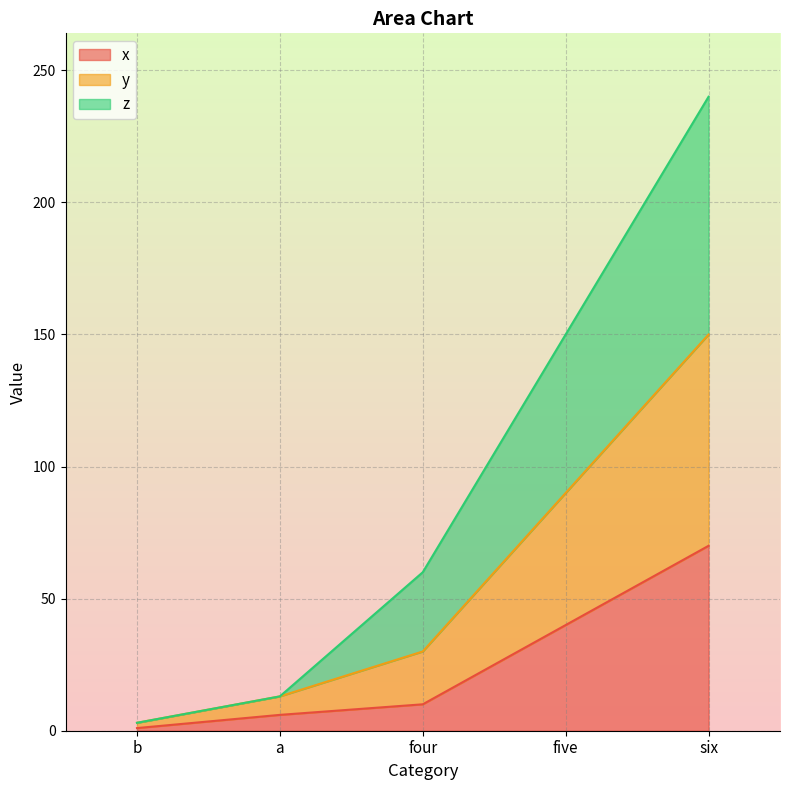

Which series has the largest range (max minus min)?

y